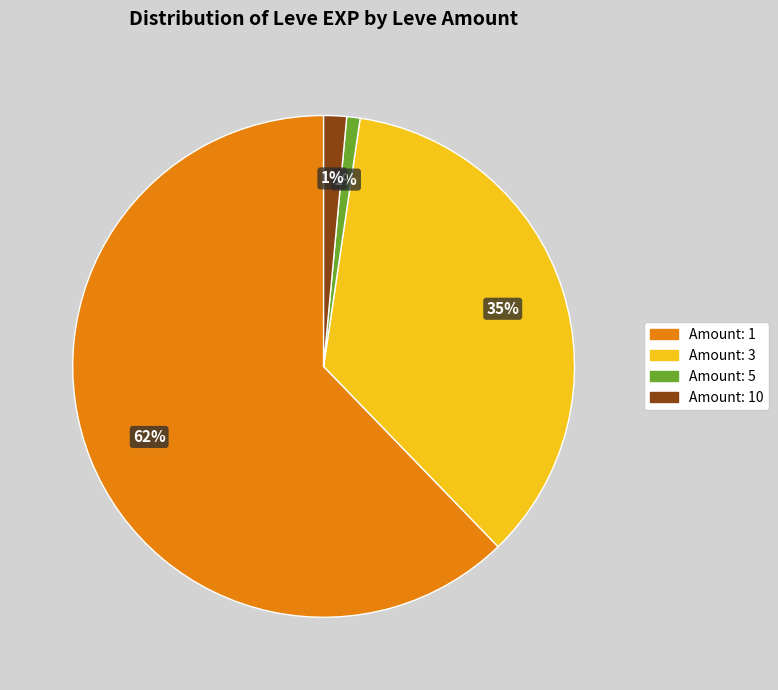

To the nearest percent, what is the combined percentage of Amount: 1 and Amount: 3?

98%